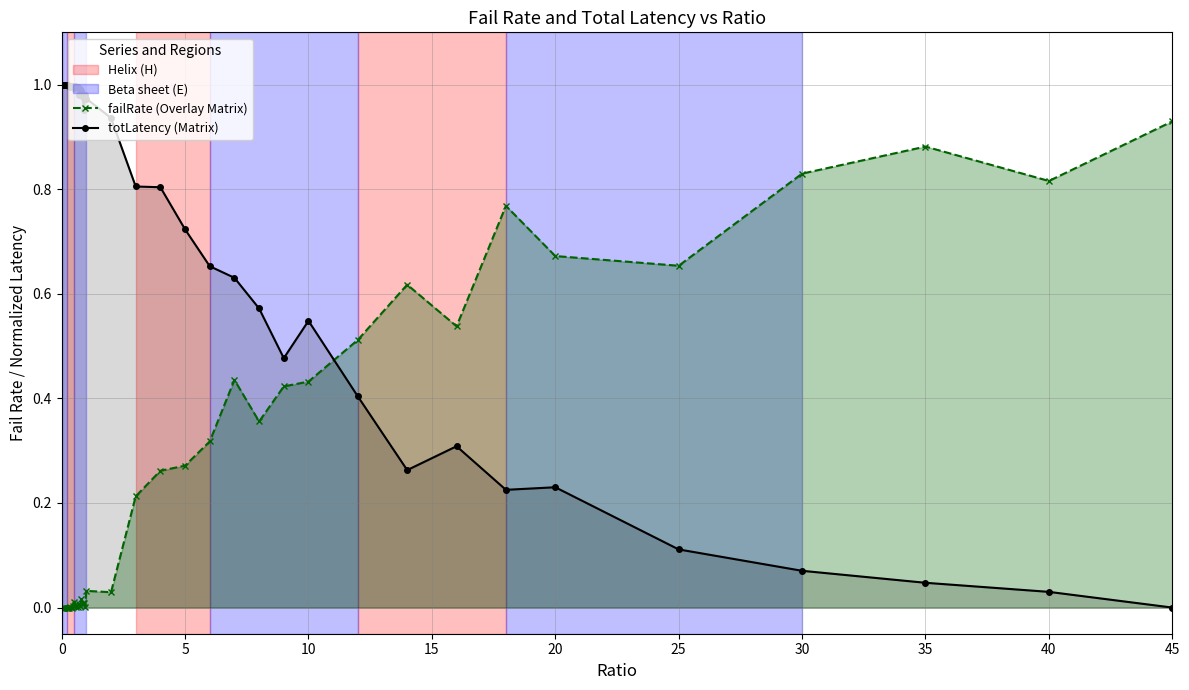

List the series in order of their overall mean, highest first.

totLatency (Matrix), failRate (Overlay Matrix)